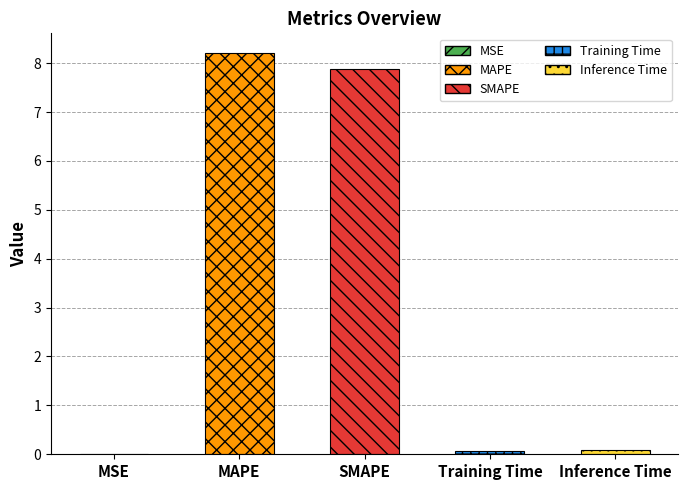

Read the value at MAPE.

8.2